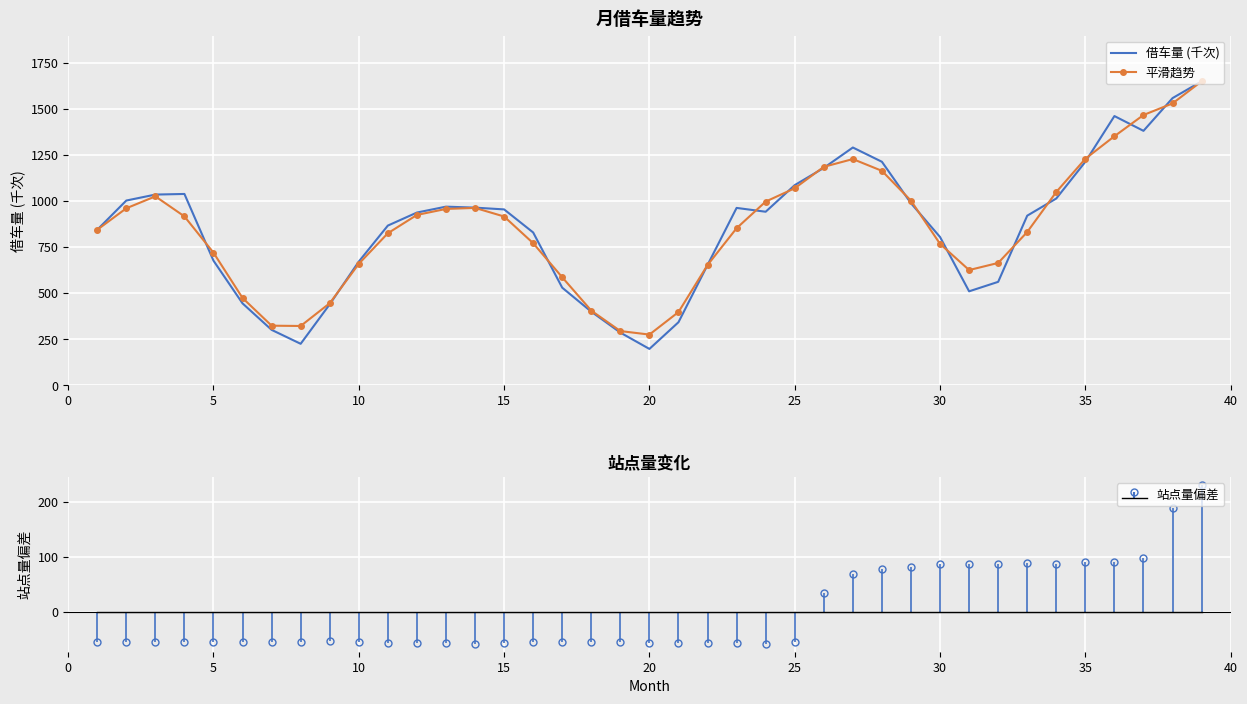

List the series in order of their overall mean, highest first.

借车量 (千次), 平滑趋势